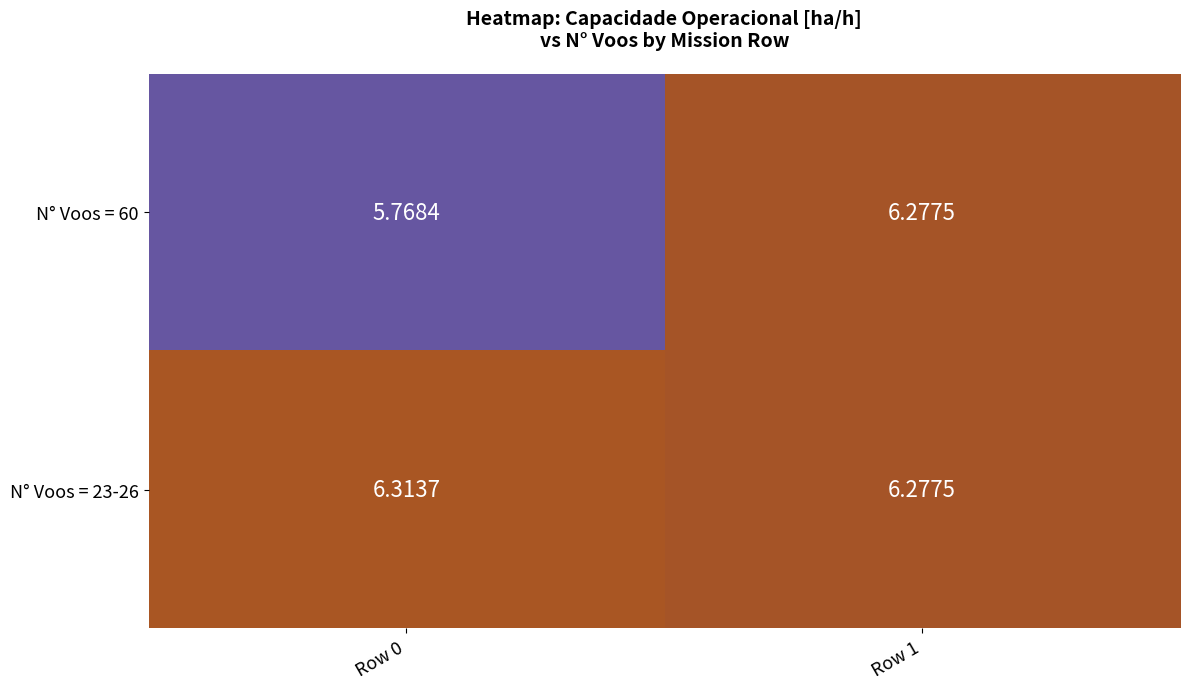

Is the value of N° Voos = 60 at Row 0 greater than the value of N° Voos = 23-26 at Row 1?

No